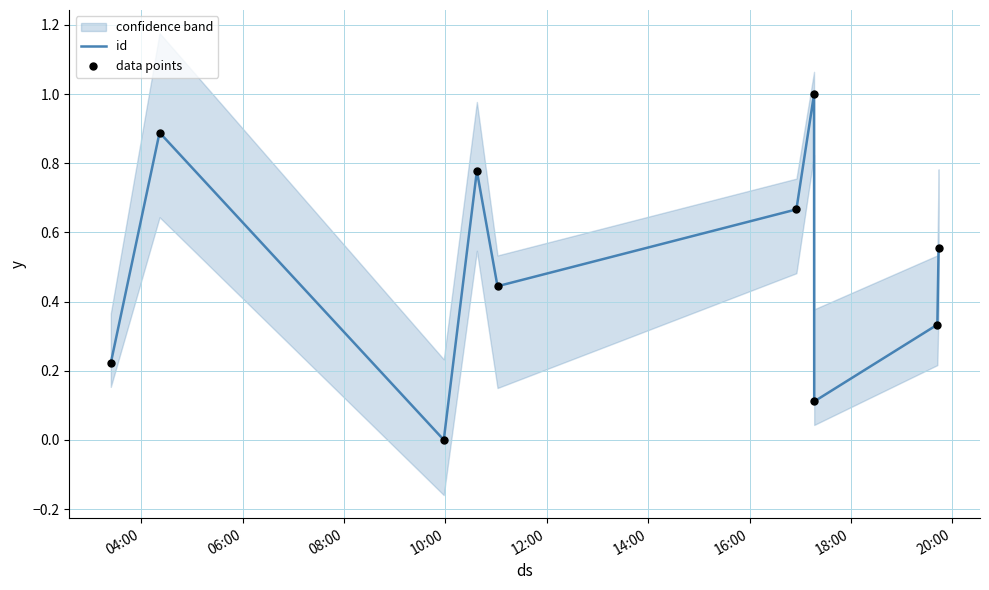

Which series reaches the minimum Y coordinate?

id